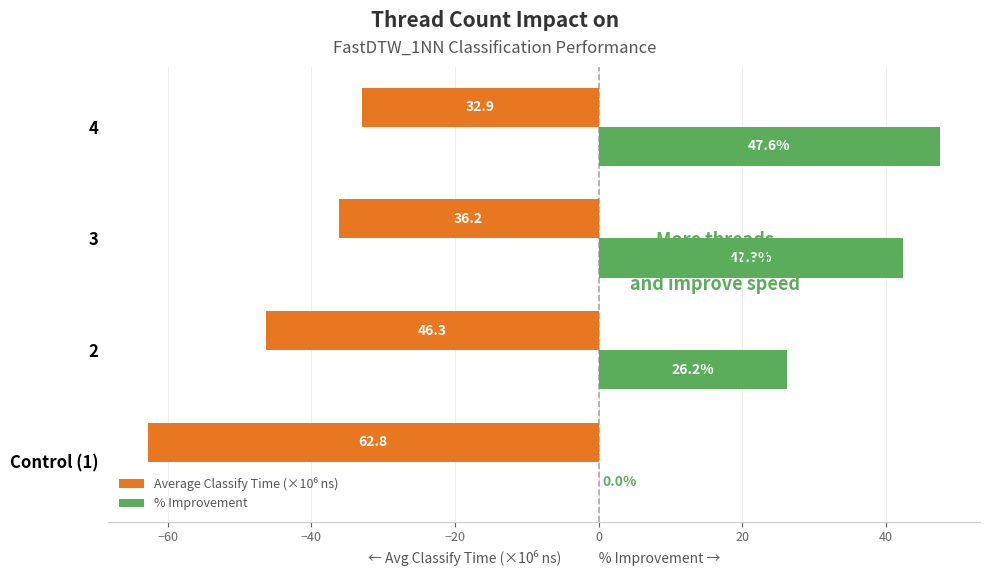

Which series has the largest total across all categories?

% Improvement